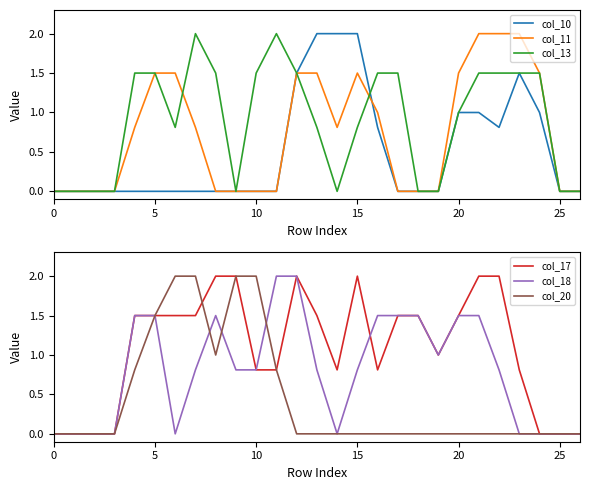

What is the highest value of the col_10 series?

2.0